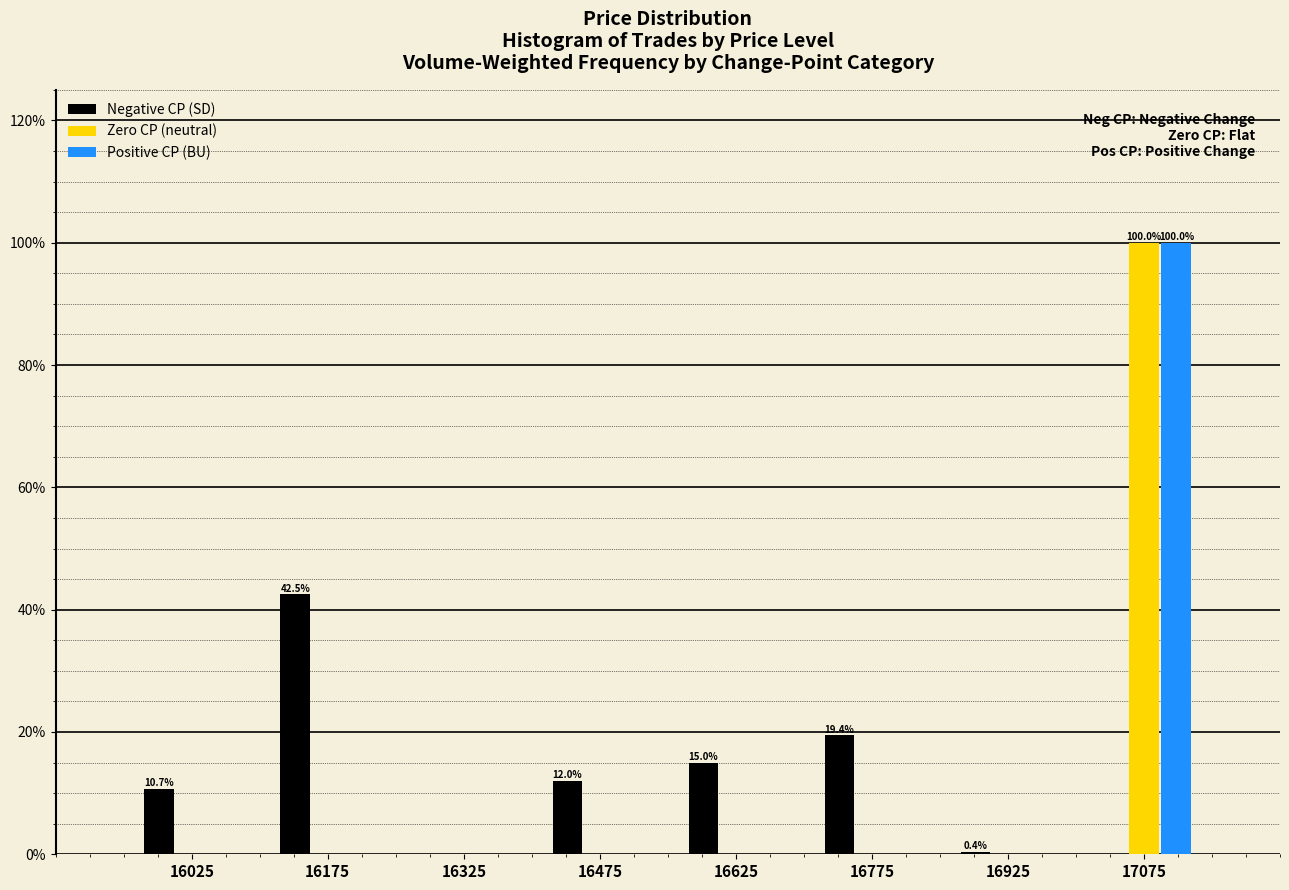

In the Negative CP (SD) series, which range on the x-axis has the tallest bar?

16100 to 16250